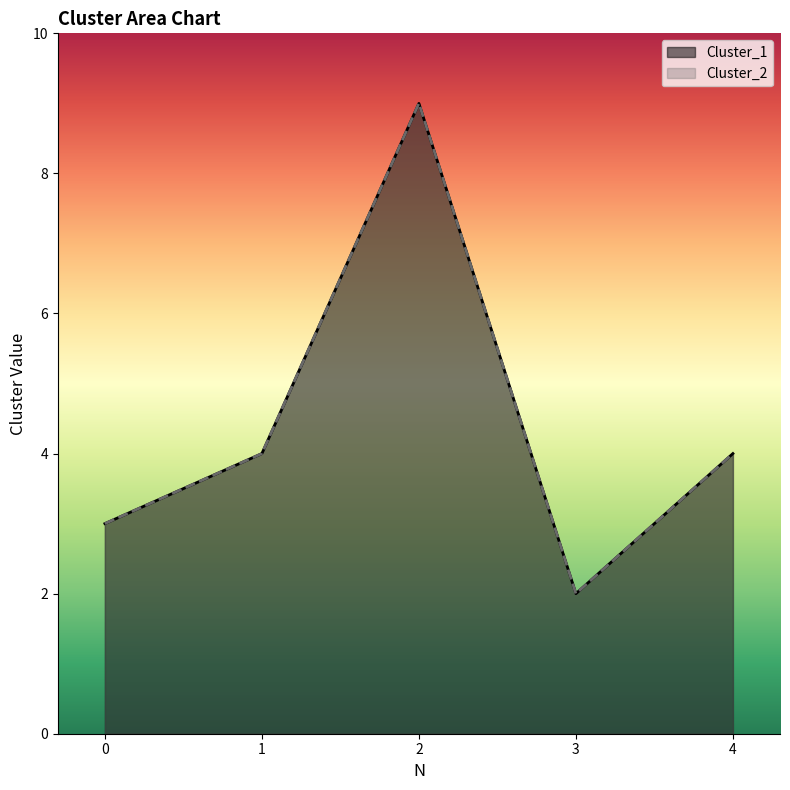

In Cluster_2, how many points are higher than both neighbors (excluding endpoints)?

1